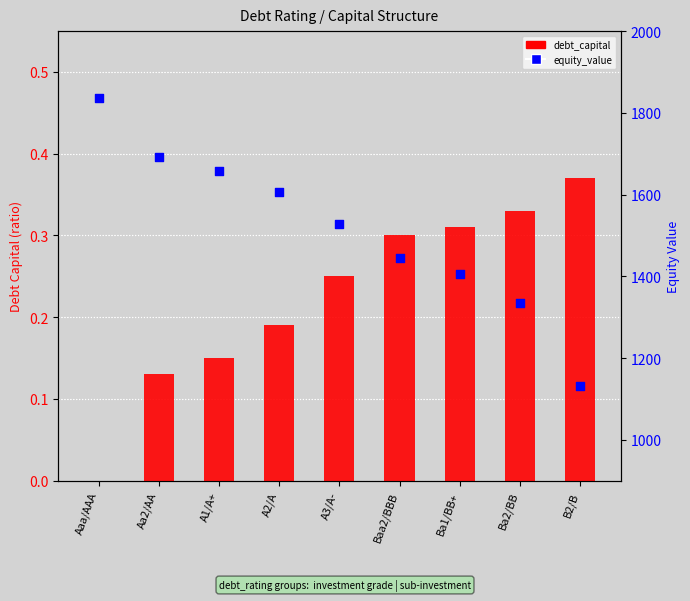

Which series has the largest Y range (max minus min)?

equity_value